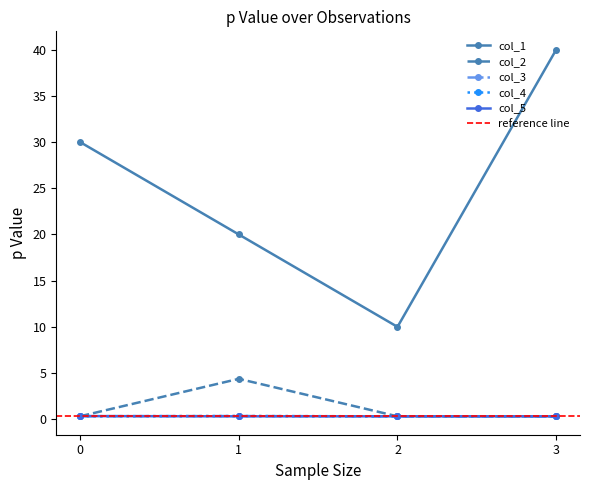

How many interior local valleys does the col_5 series have?

1